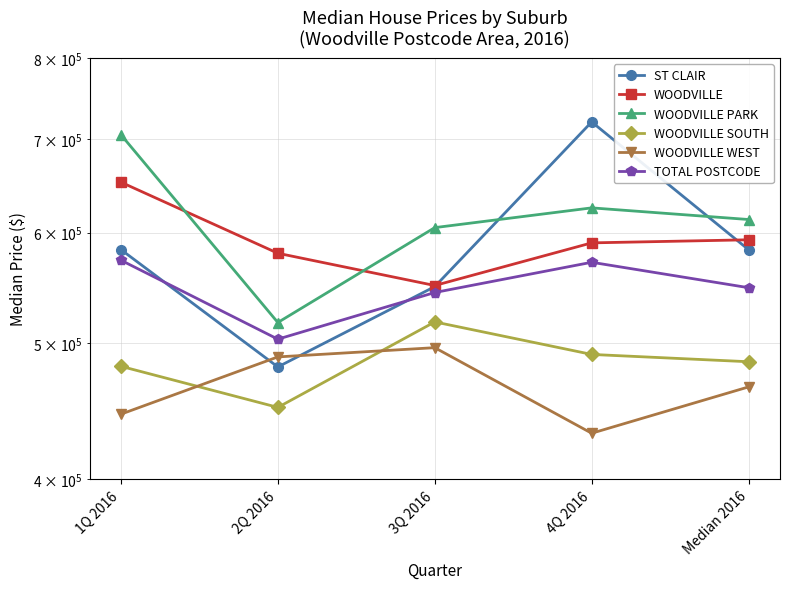

Does the chart display data point markers on the line(s)?

Yes